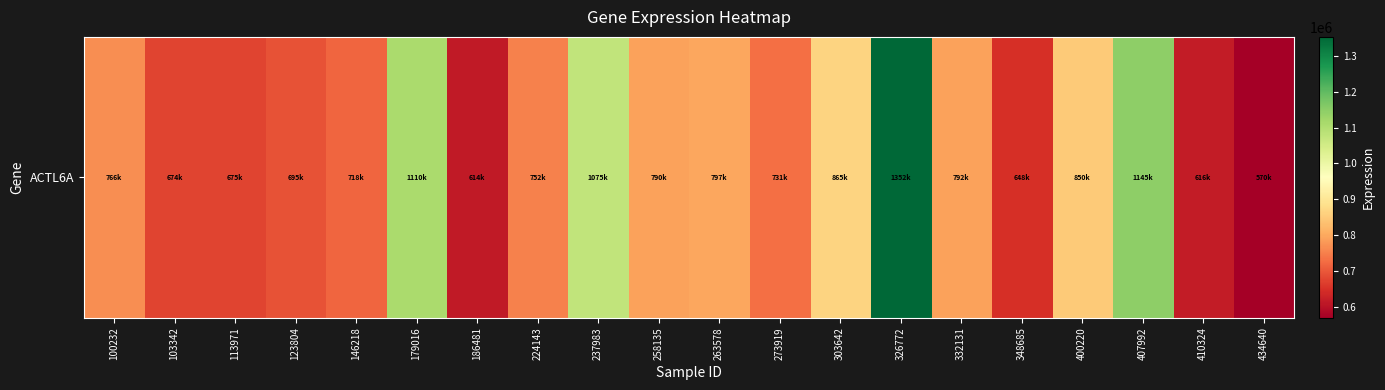

Reading left to right, extract all data points from this chart.

100232=766671	103342=674991	113971=675958	123804=695341	146218=718887	179016=1110022	186481=614309	224143=752759	237983=1075326	258135=790709	263578=797411	273919=731693	303642=865358	326772=1352627	332131=792073	348685=648381	400220=850929	407992=1145496	410324=616761	434640=570130